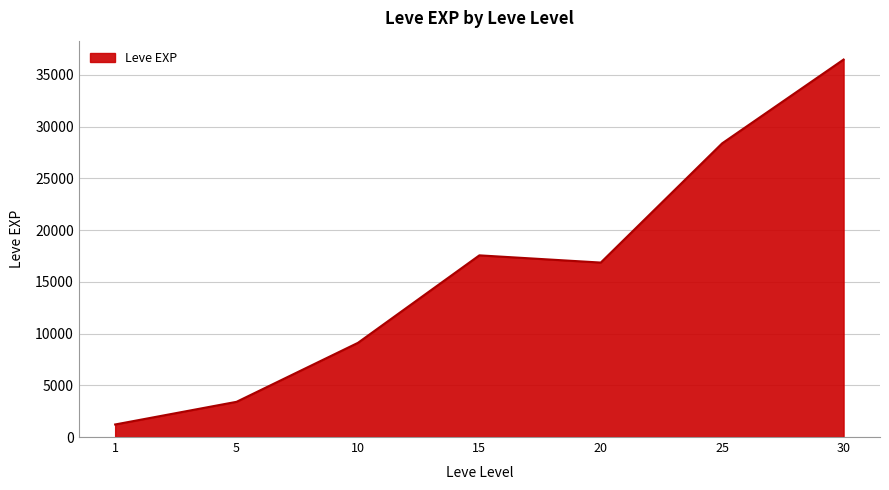

Which label corresponds to the largest value in the chart?

30